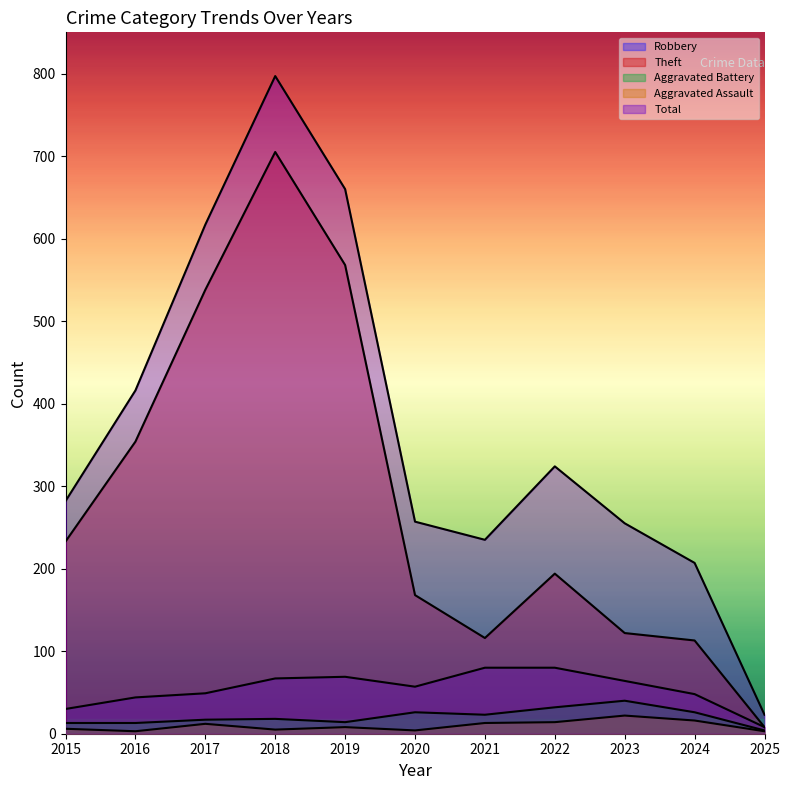

What is the sum of all Theft values?

3119